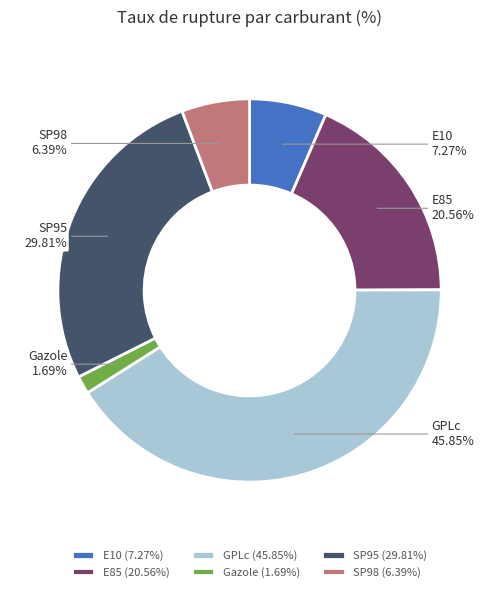

What is the ratio of the value at SP98 to the value at SP95?

0.2